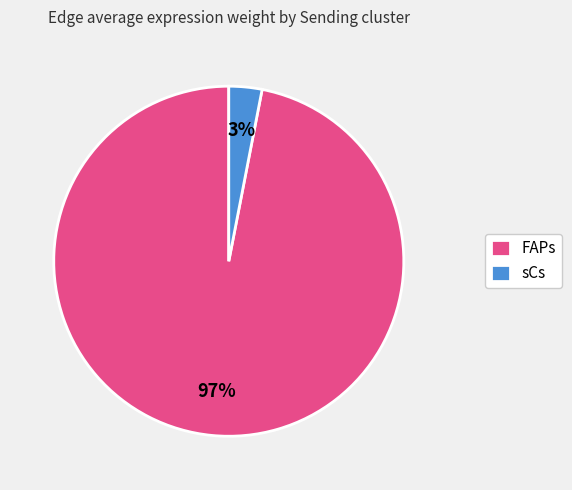

Is there any slice that represents more than half of the pie?

Yes